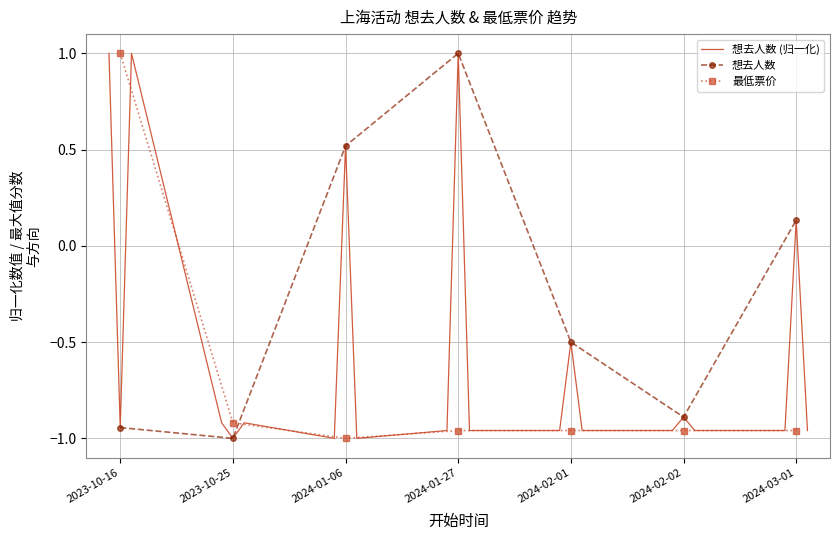

The value of 最低票价 at 2023-10-25 is -0.5. True or false?

False